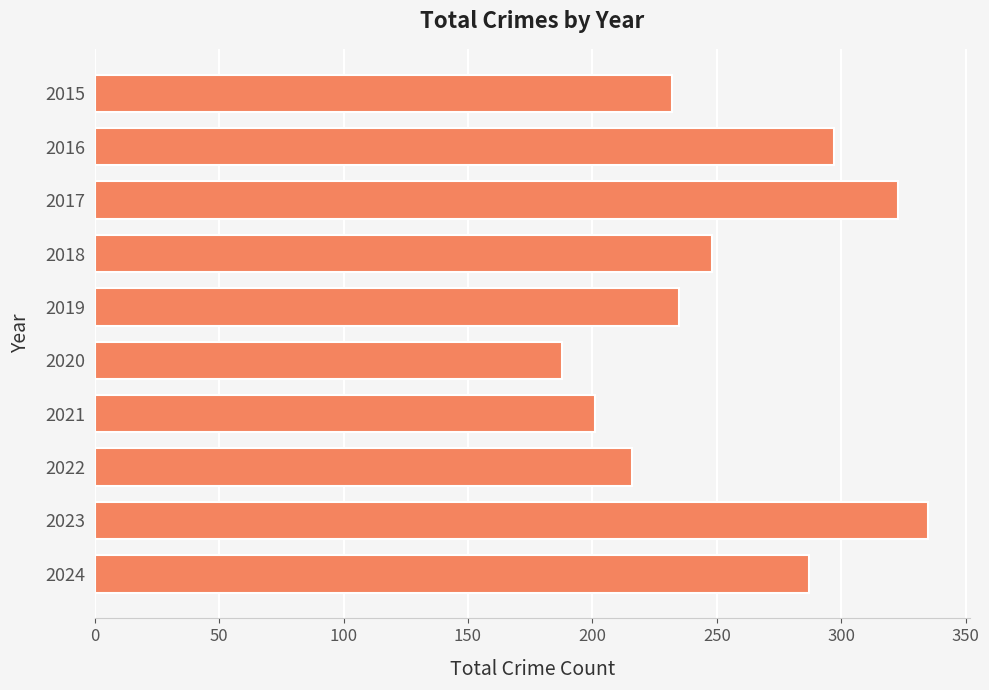

Reading top to bottom, extract all data points from this chart.

2015=232	2016=297	2017=323	2018=248	2019=235	2020=188	2021=201	2022=216	2023=335	2024=287